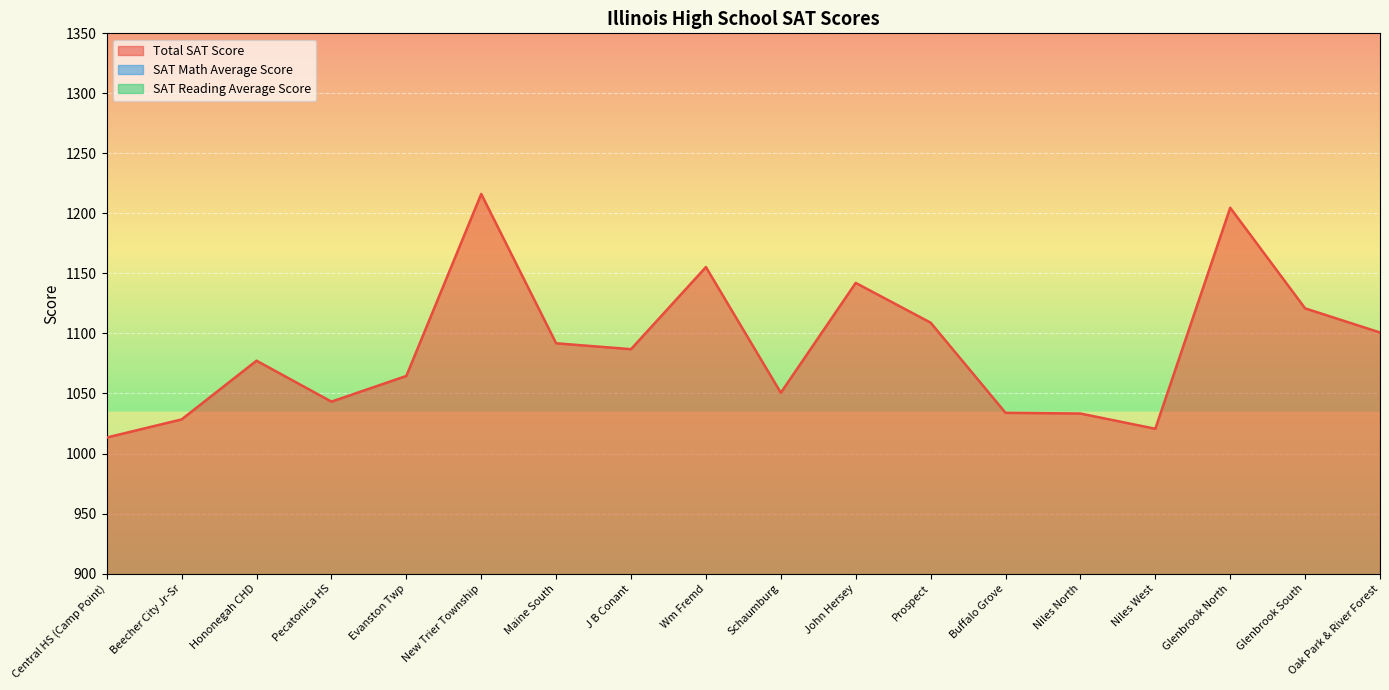

What is the label of the 3rd point from the left?

Hononegah CHD